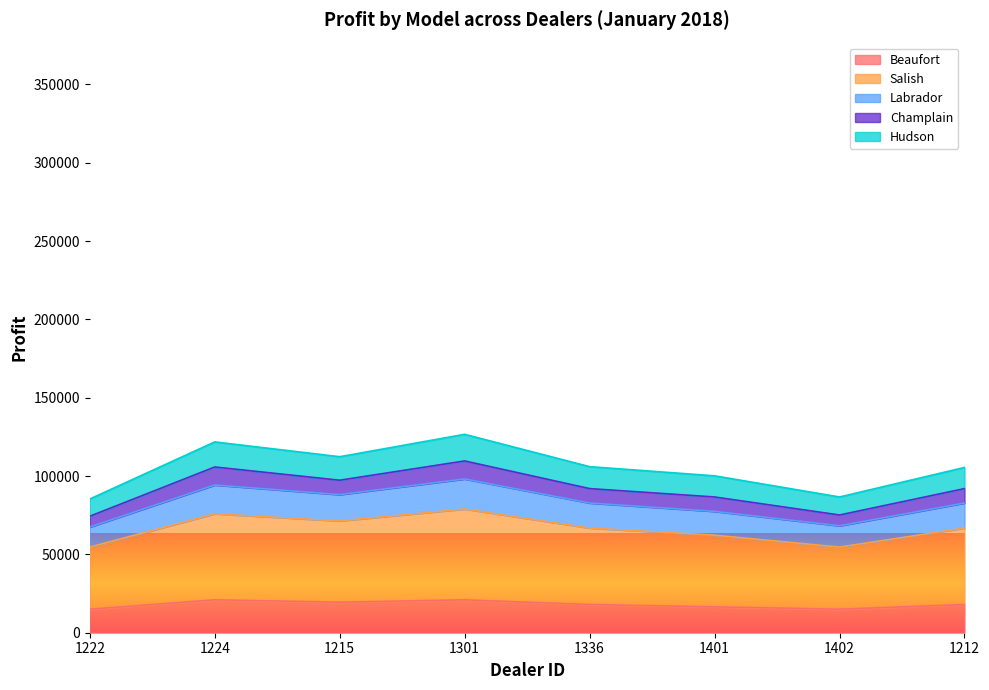

What is the maximum value for Beaufort?

21000